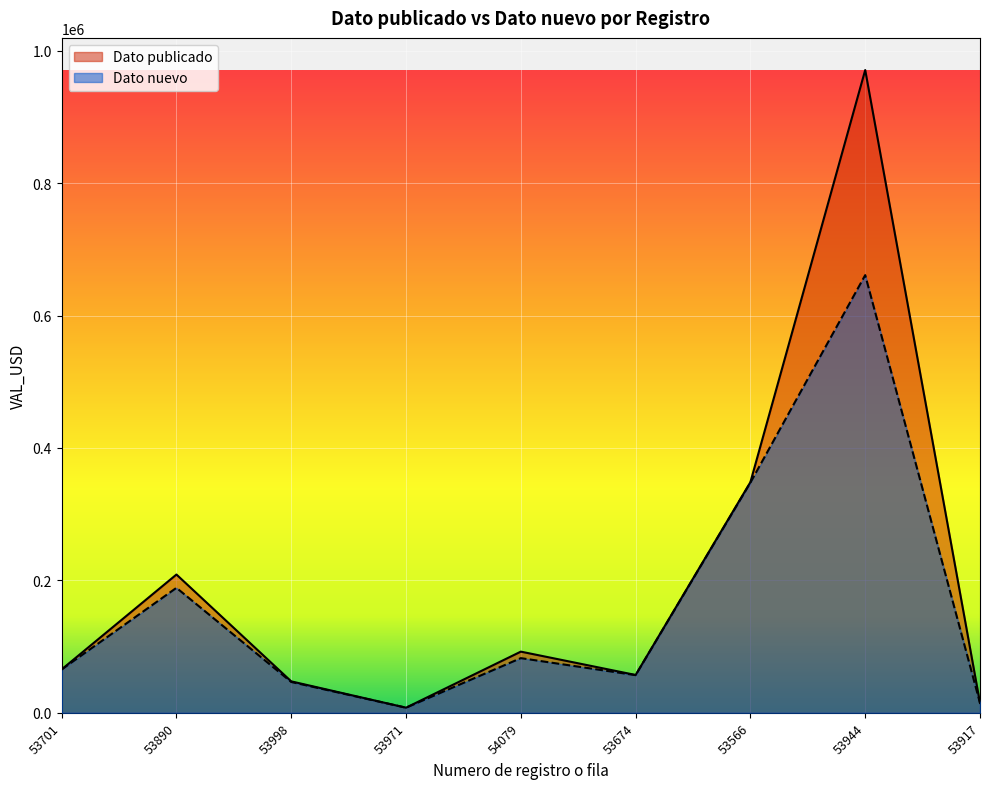

What is the difference between the highest and lowest values at 53674?

264